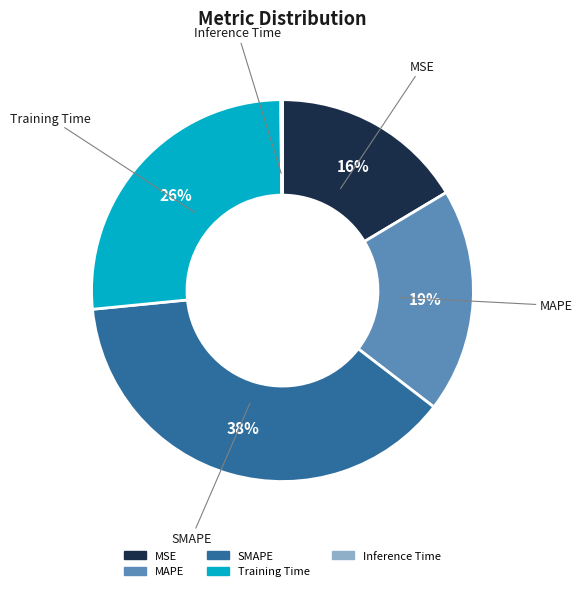

Is the sum of SMAPE and MSE greater than half?

Yes